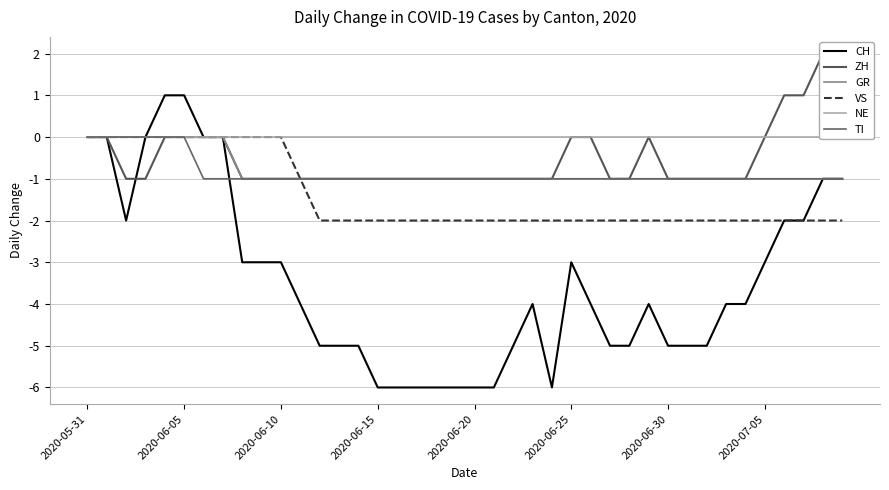

Is the value of GR at 14 greater than the value of VS at 2020-06-15?

No